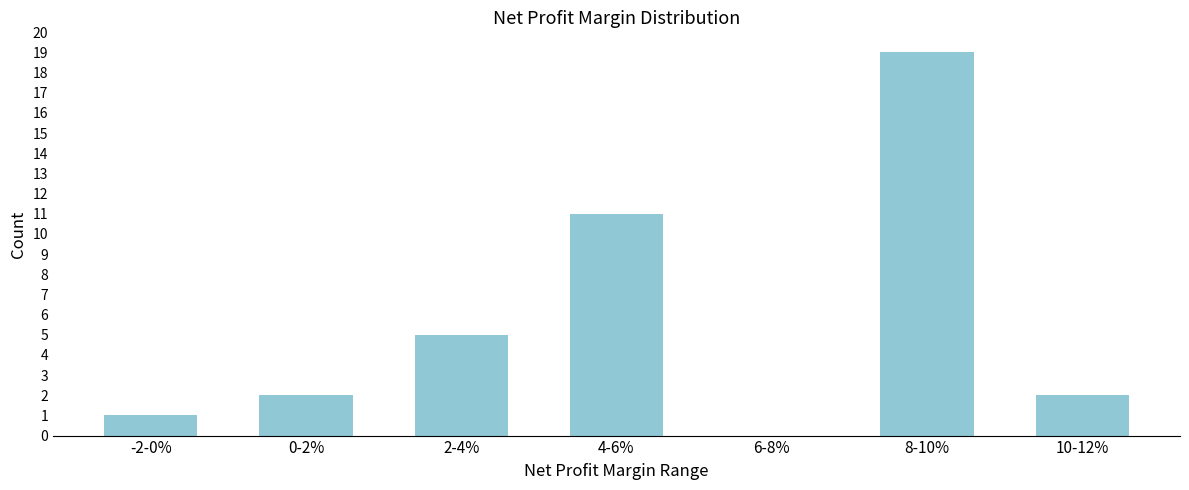

Reading right to left, transcribe all the data shown in this chart.

10-12%=2	8-10%=19	6-8%=0	4-6%=11	2-4%=5	0-2%=2	-2-0%=1